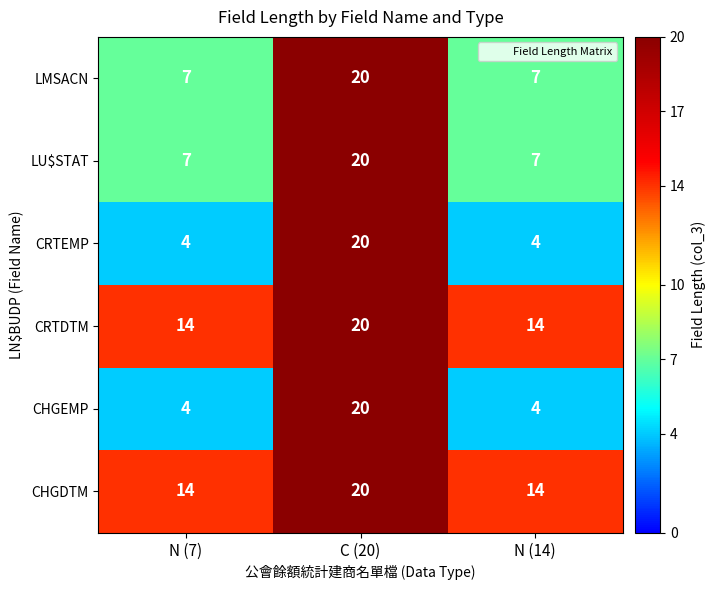

Reading right to left, what are all the values shown in this chart?

LMSACN: 7	20	7
LU$STAT: 7	20	7
CRTEMP: 4	20	4
CRTDTM: 14	20	14
CHGEMP: 4	20	4
CHGDTM: 14	20	14